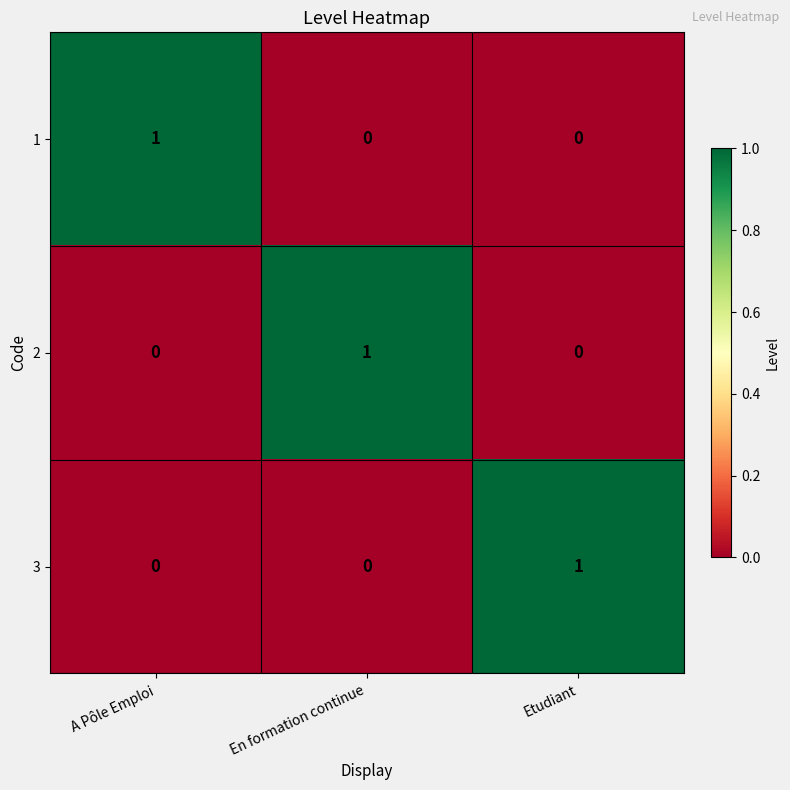

At how many categories does at least one series exceed 0?

3